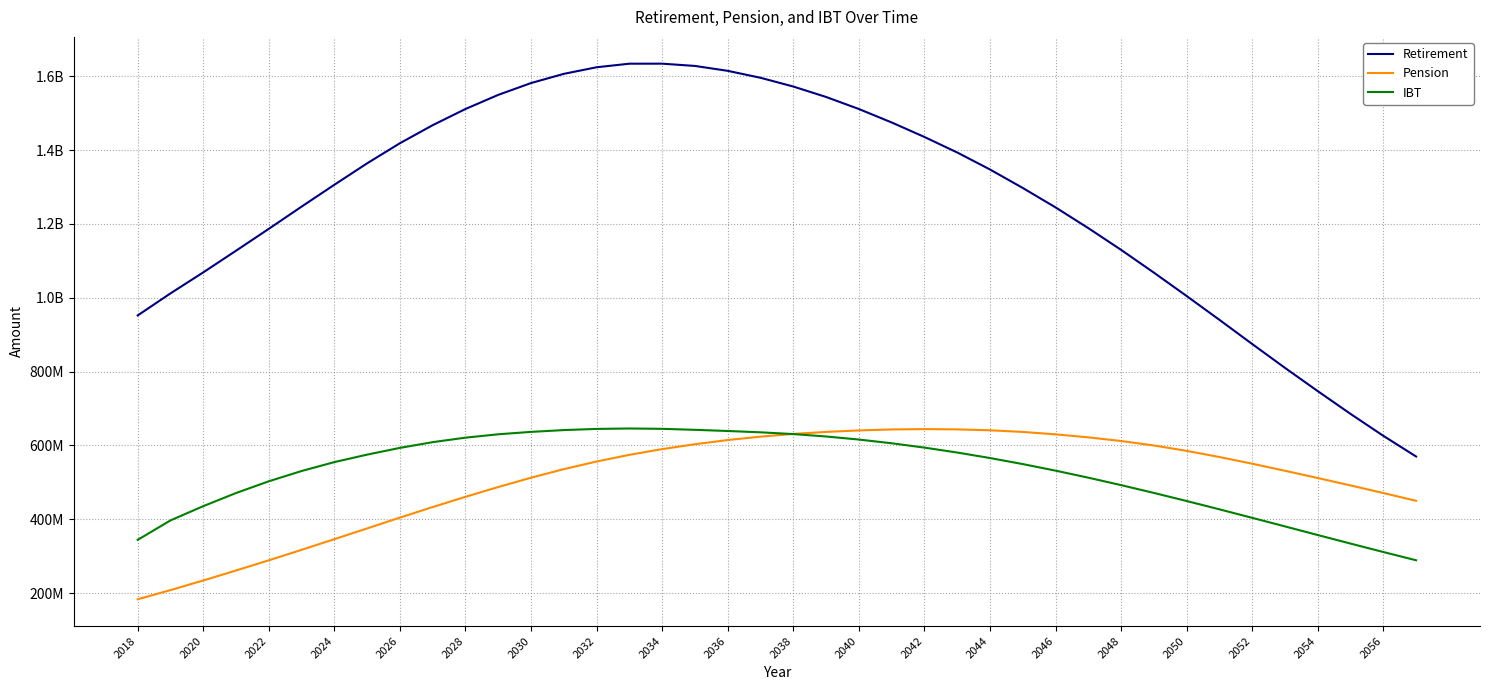

At how many categories does at least one series exceed 1500803179?

13